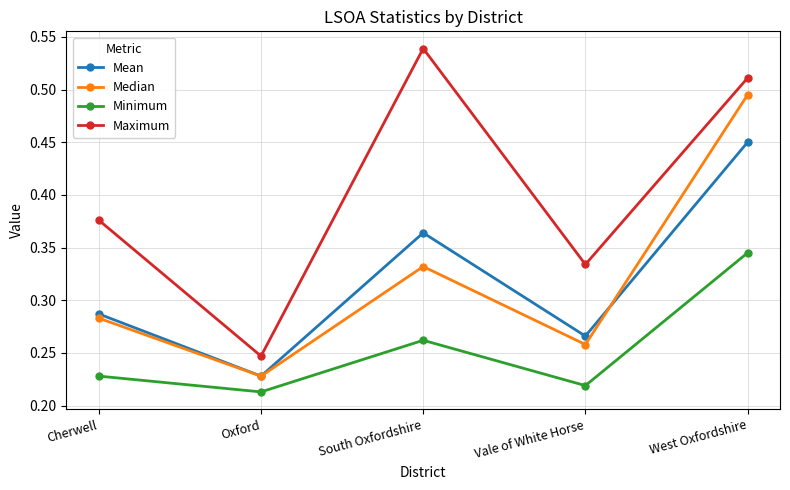

How many categories are shown in the chart?

5